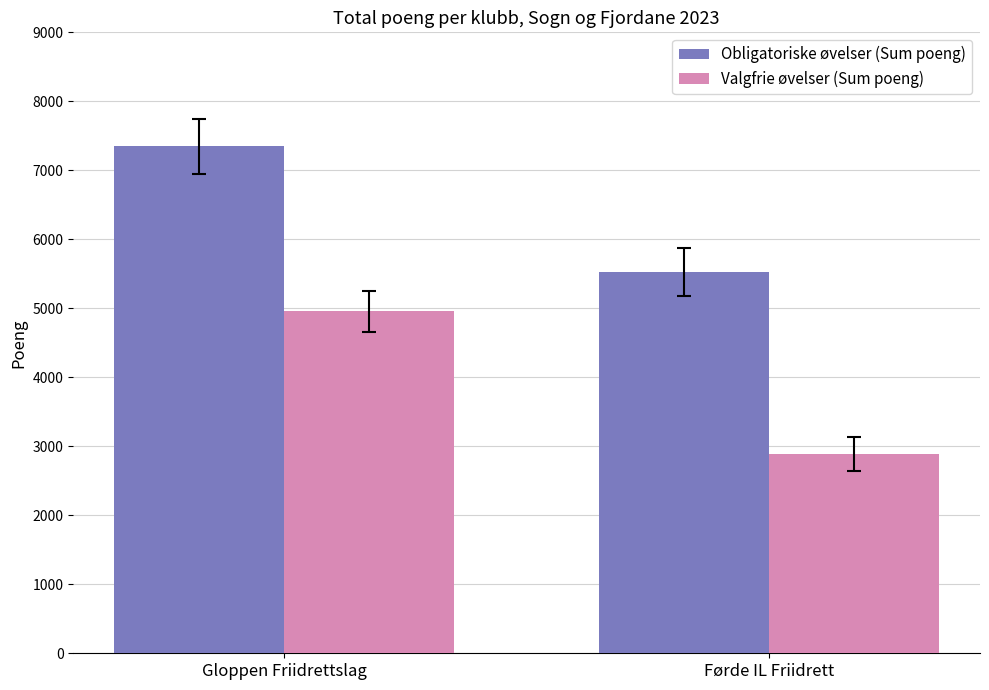

How many bars are there in each group?

2